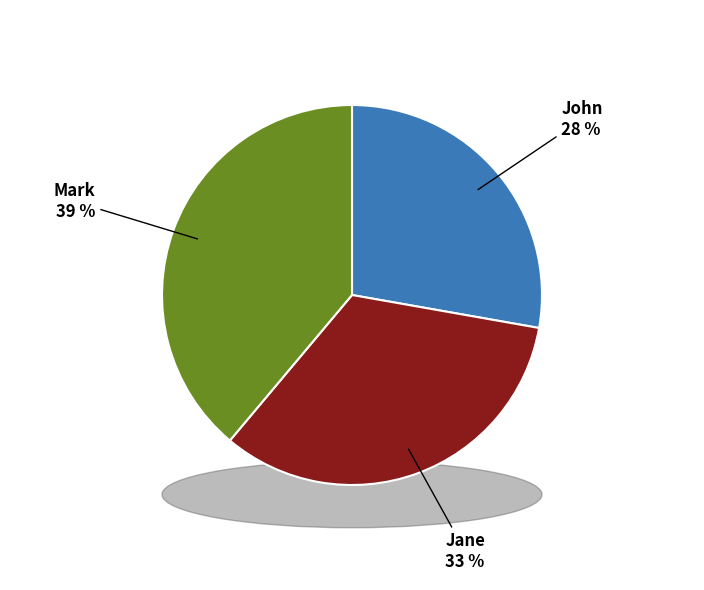

Between Mark and Jane, which is larger?

Mark